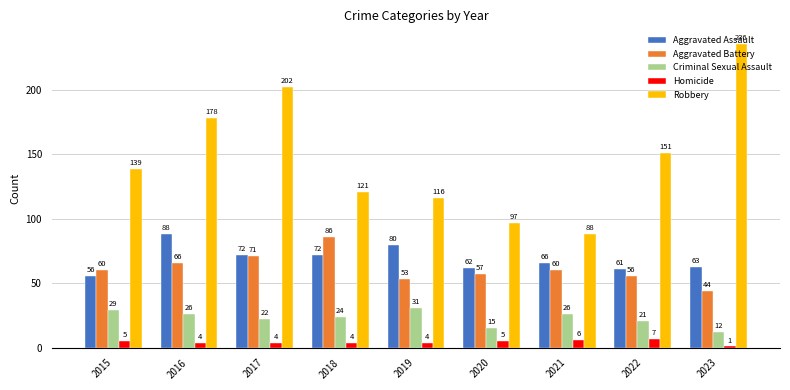

Between 2022 and 2023, which series saw the biggest shift?

Robbery